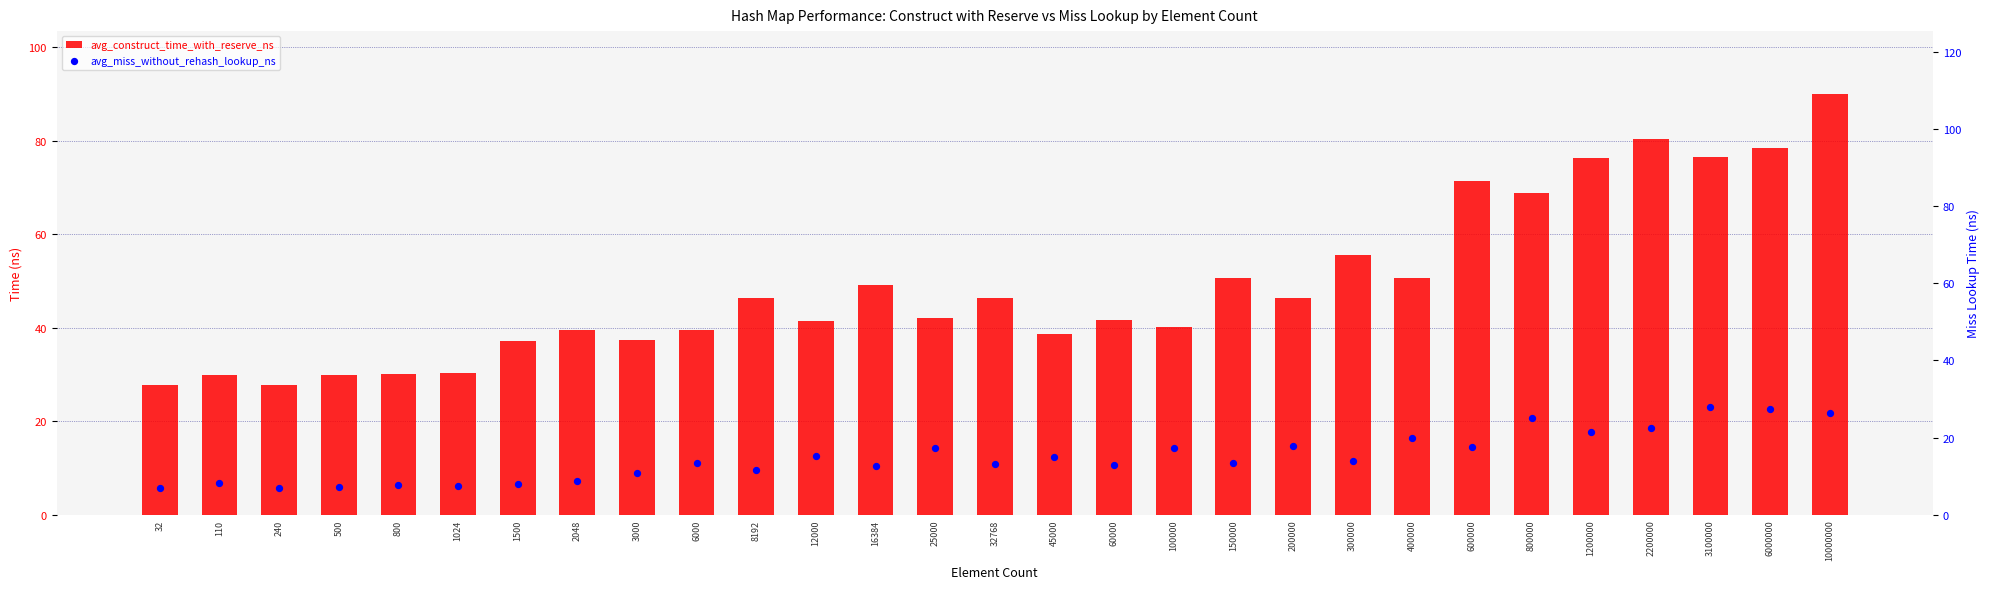

Which series has the largest total across all categories?

avg_construct_time_with_reserve_ns